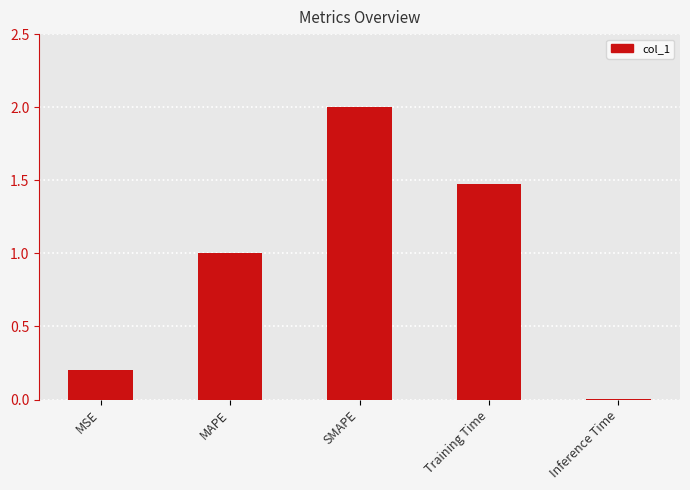

What is the ratio of the value at MAPE to the value at Training Time?

0.7